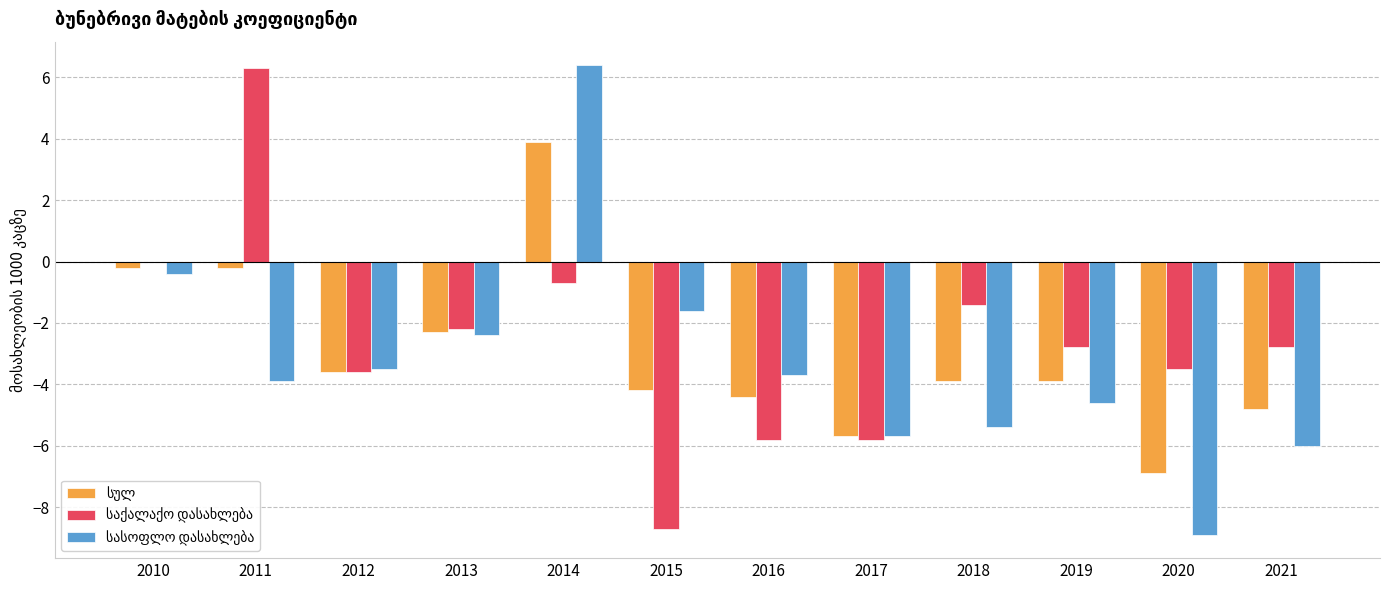

How many series are shown in this chart?

3